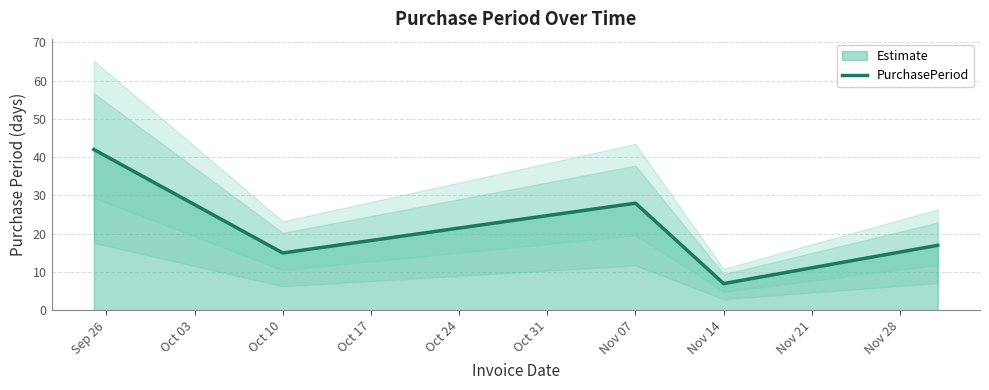

Which category has the lowest value in the Estimate series?

Nov 14